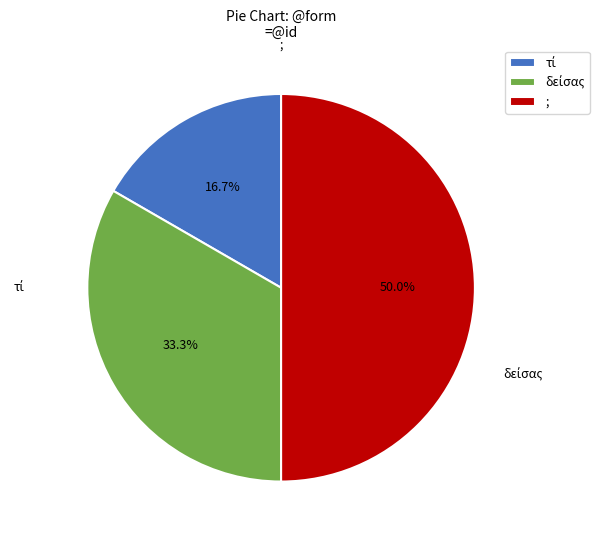

Which category has the biggest portion of the pie?

;